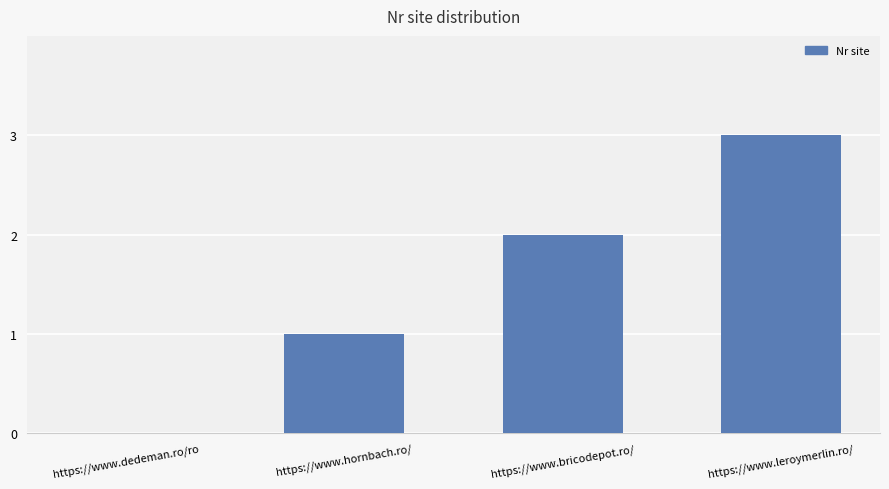

Count the number of data series in this chart.

1